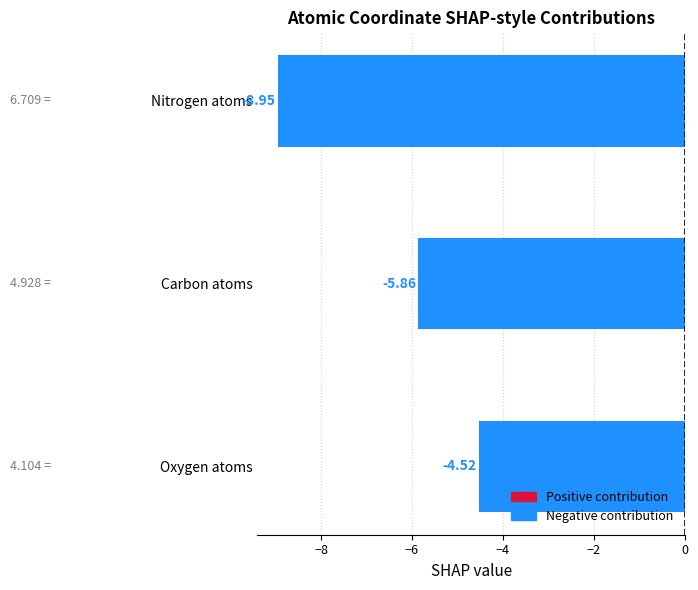

What is the difference between the values at Carbon atoms and Nitrogen atoms?

3.1